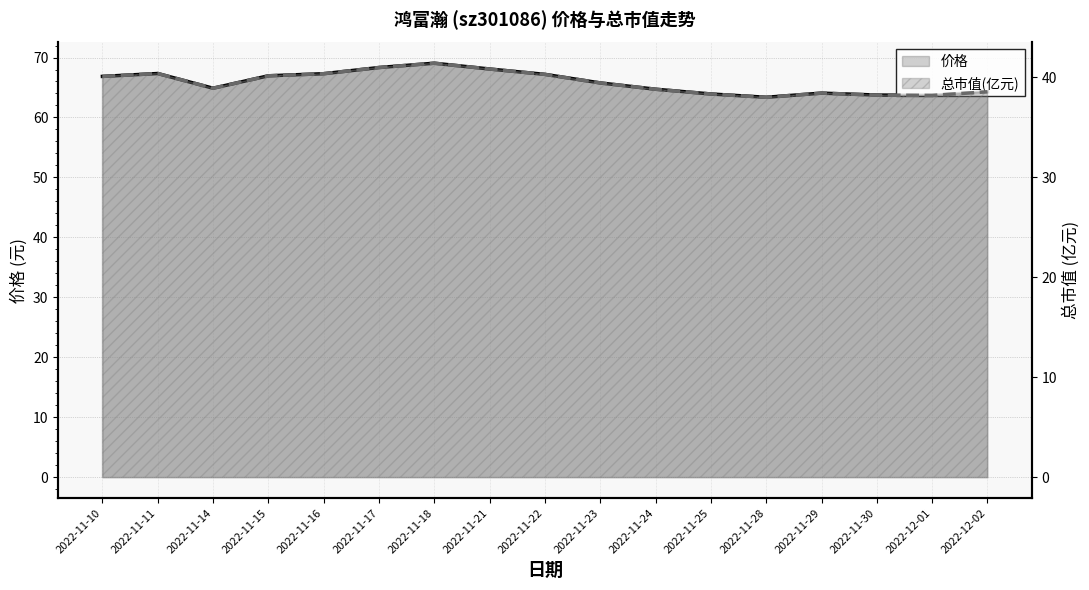

What is the greatest value displayed?

69.0